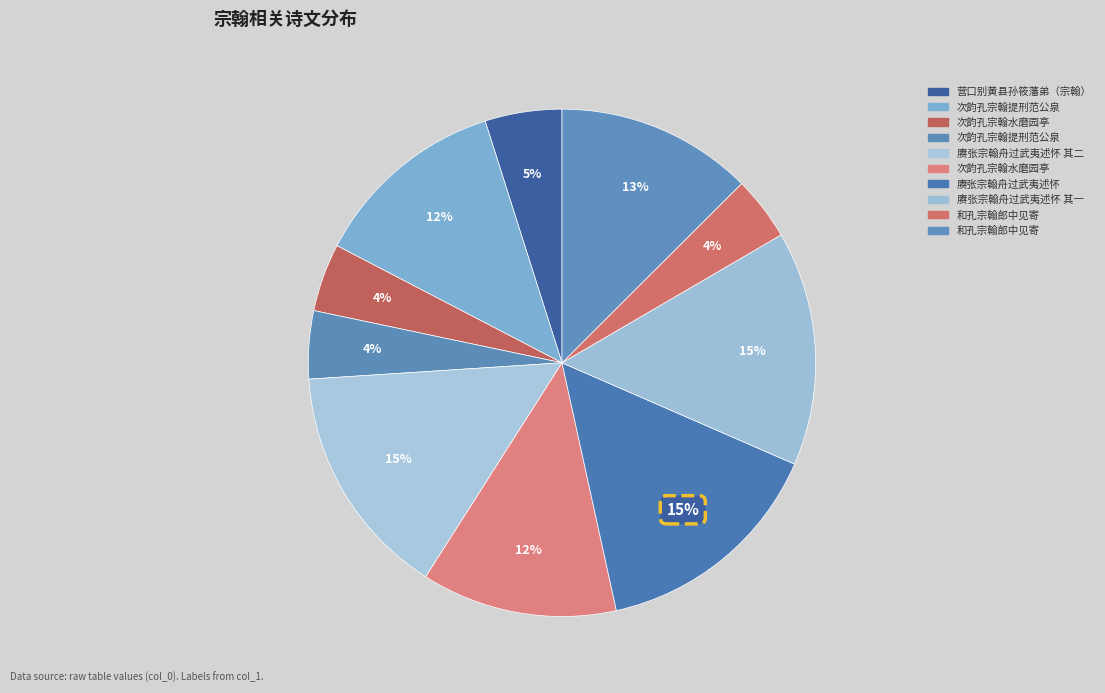

To the nearest percent, what is the difference between the largest and smallest slice percentages?

11%